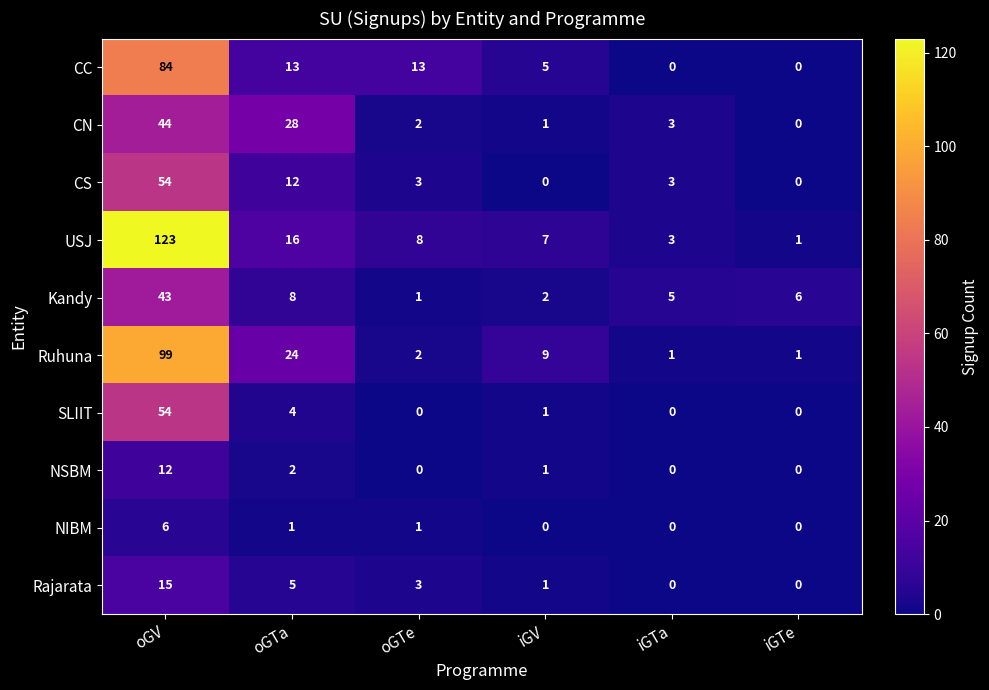

At oGTa, list the series in order from smallest to largest.

NIBM, NSBM, SLIIT, Rajarata, Kandy, CS, CC, USJ, Ruhuna, CN